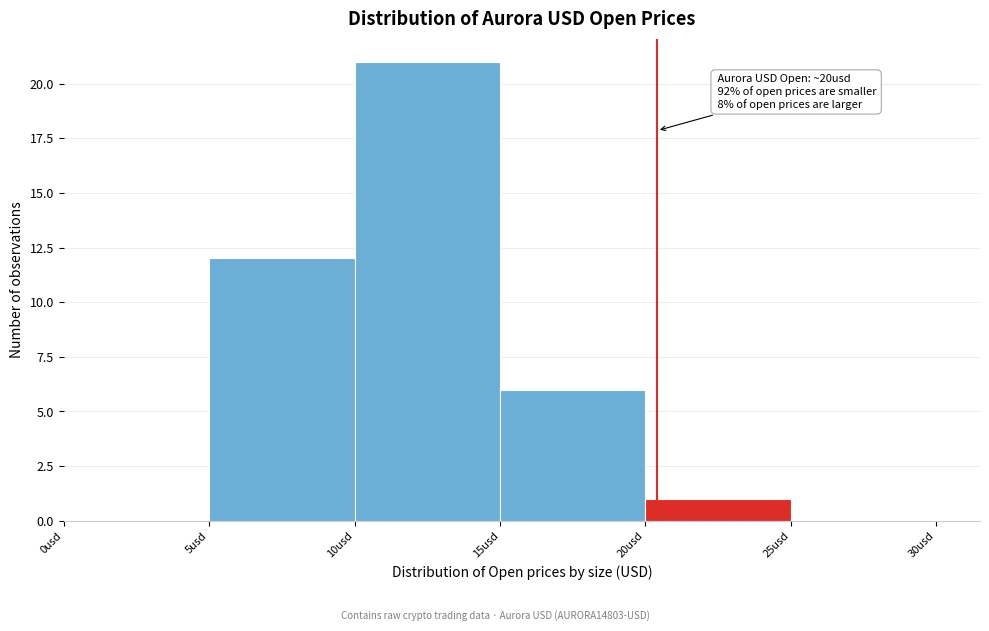

Over which range of the x-axis is the bar tallest?

10 to 15